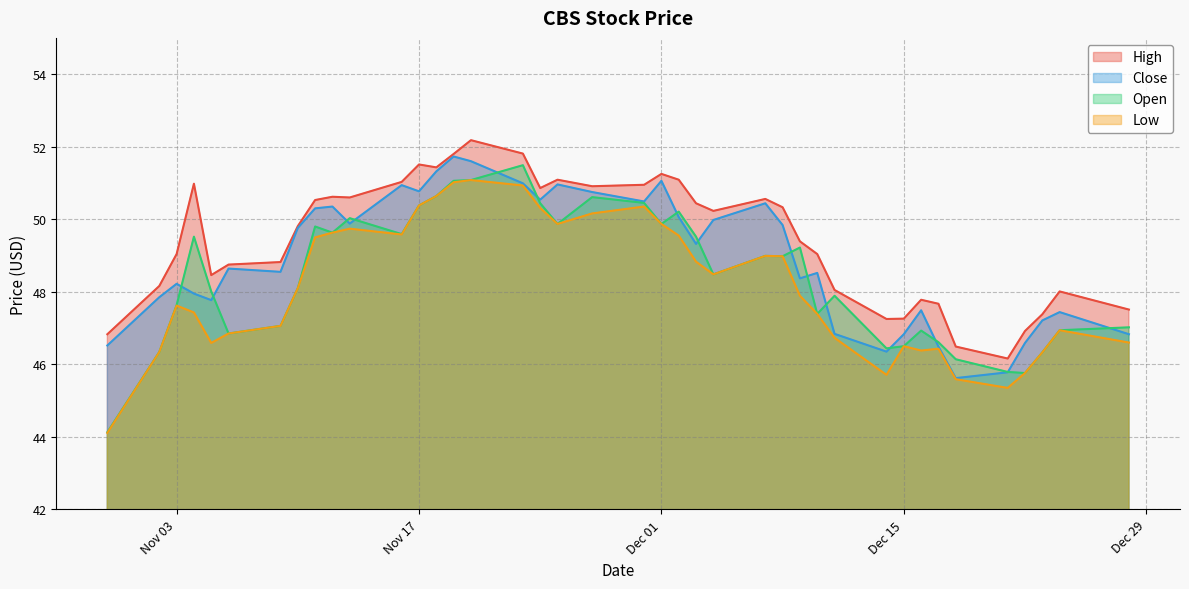

Where is the first local minimum for Low?

11/05/2015